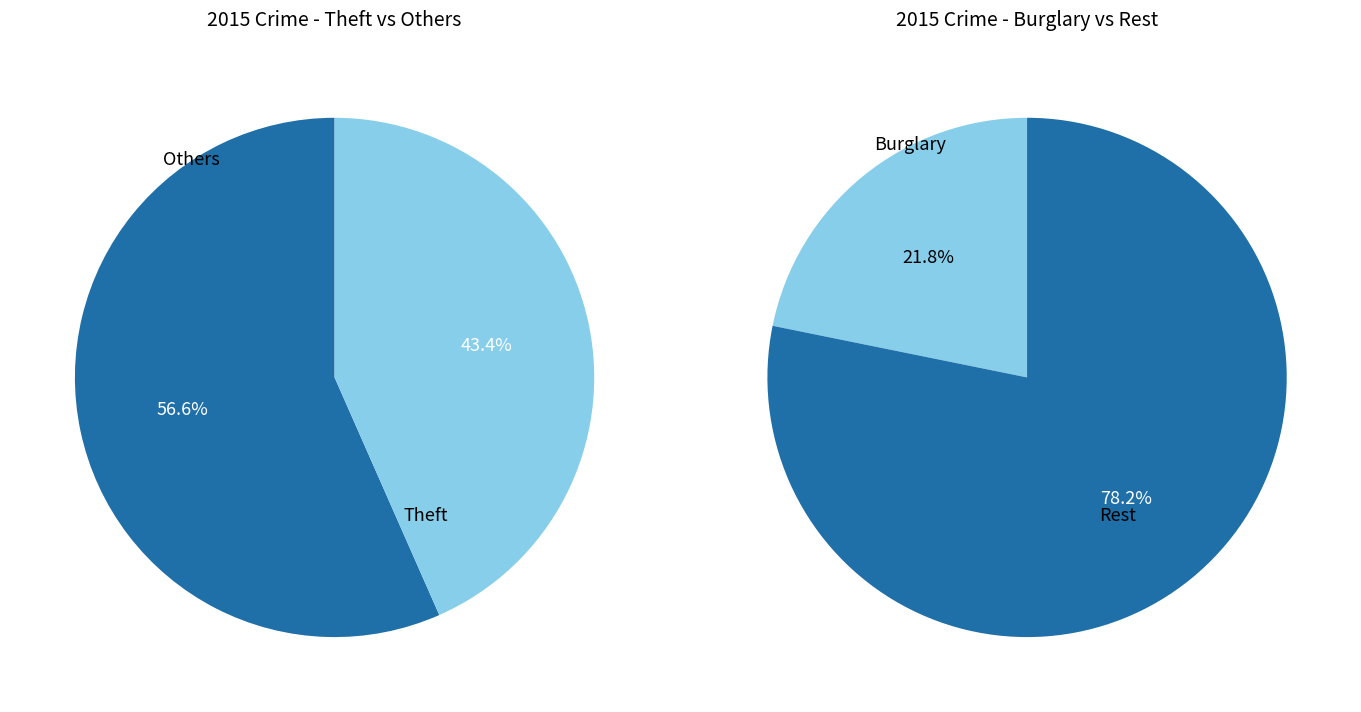

To the nearest percent, what portion does Theft represent?

43%